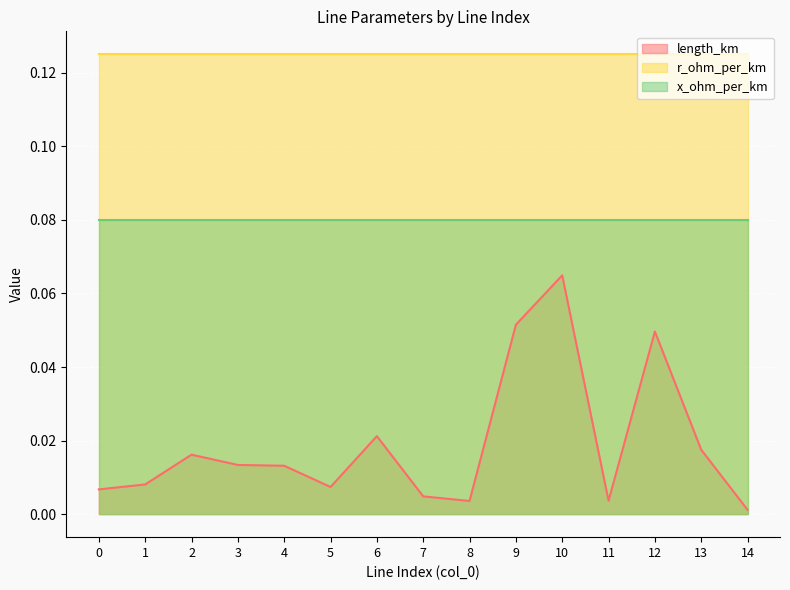

True or false: length_km and x_ohm_per_km intersect in this chart.

False